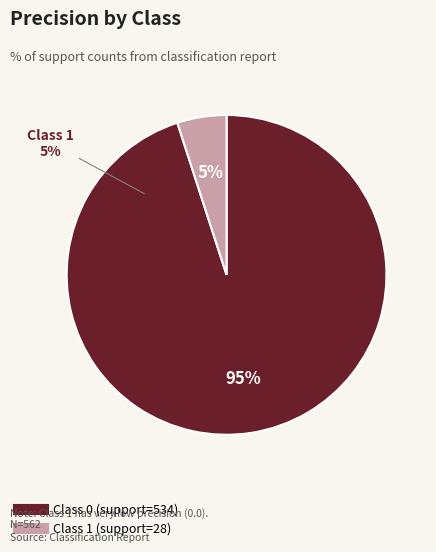

Which category has the smallest portion of the pie?

1